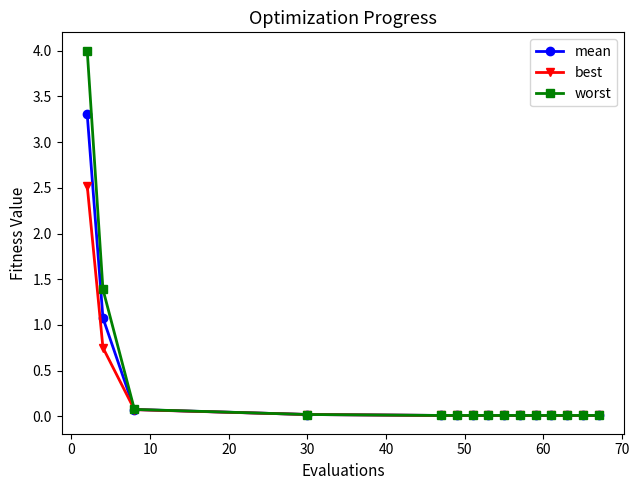

What is the greatest value displayed?

4.0